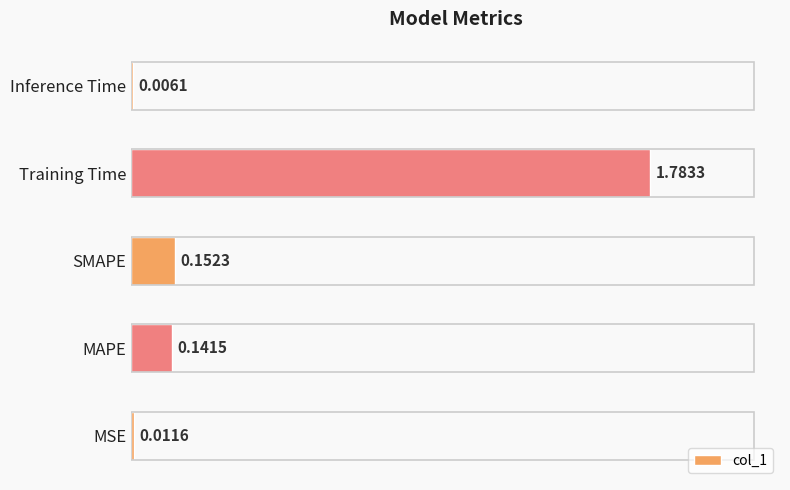

What is the sum of the values at Training Time and MAPE?

1.9